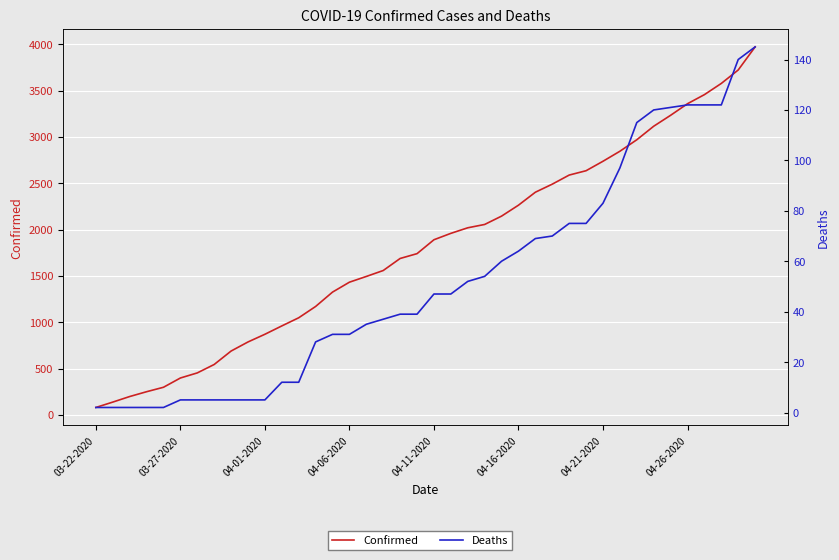

Which series changed the most between 14 and 33?

Confirmed